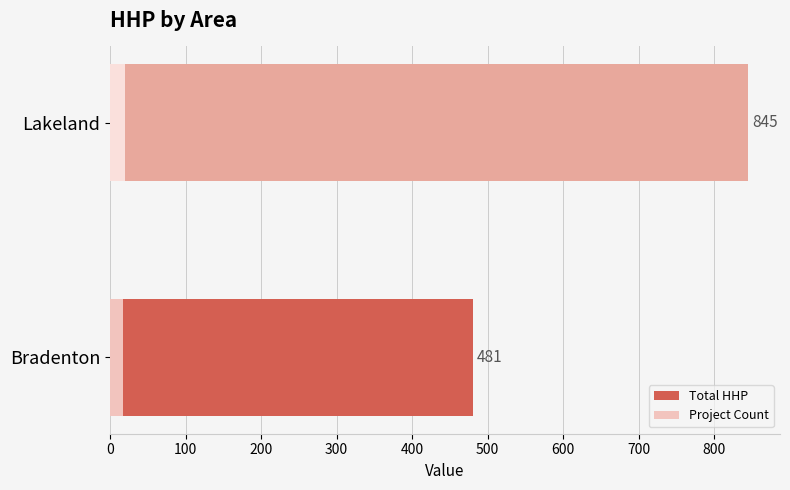

What is the sum of all Project Count values?

37